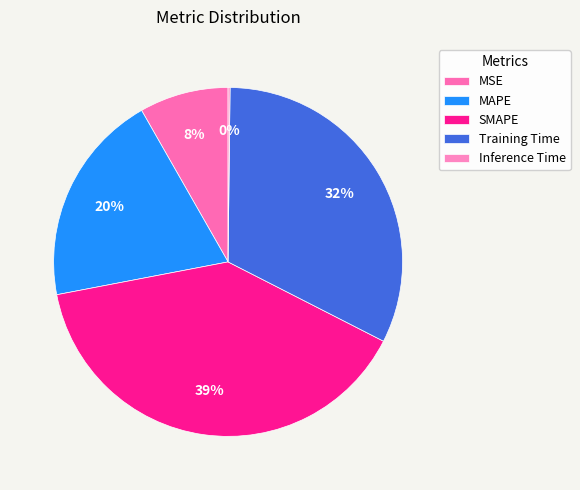

Is it true that Training Time is 23% of the pie?

False